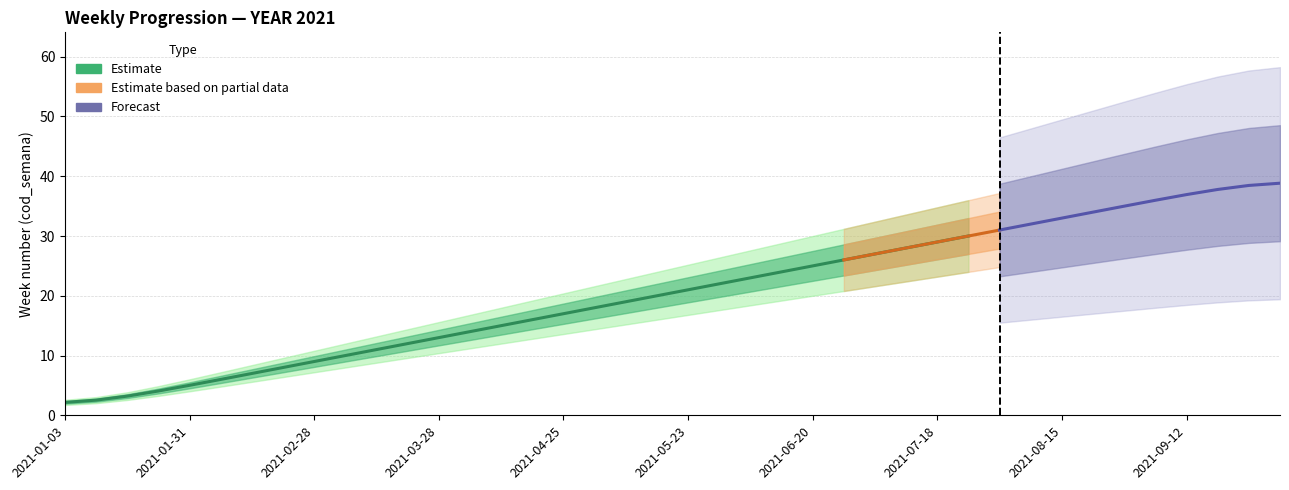

Reading left to right, transcribe all the data shown in this chart.

2021-01-03=1	2021-01-10=2	2021-01-17=3	2021-01-24=4	2021-01-31=5	2021-02-07=6	2021-02-14=7	2021-02-21=8	2021-02-28=9	2021-03-07=10	2021-03-14=11	2021-03-21=12	2021-03-28=13	2021-04-04=14	2021-04-11=15	2021-04-18=16	2021-04-25=17	2021-05-02=18	2021-05-09=19	2021-05-16=20	2021-05-23=21	2021-05-30=22	2021-06-06=23	2021-06-13=24	2021-06-20=25	2021-06-27=26	2021-07-04=27	2021-07-11=28	2021-07-18=29	2021-07-25=30	2021-08-01=31	2021-08-08=32	2021-08-15=33	2021-08-22=34	2021-08-29=35	2021-09-05=36	2021-09-12=37	2021-09-19=38	2021-09-26=39	2021-10-03=40